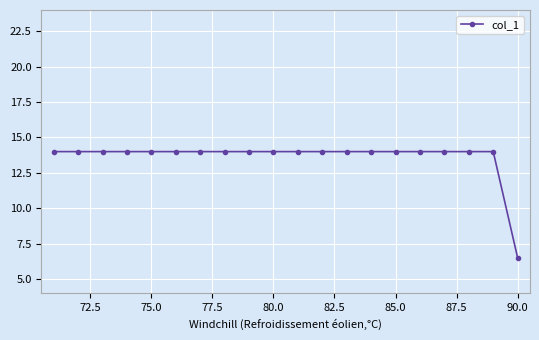

What is the smallest value displayed?

6.5